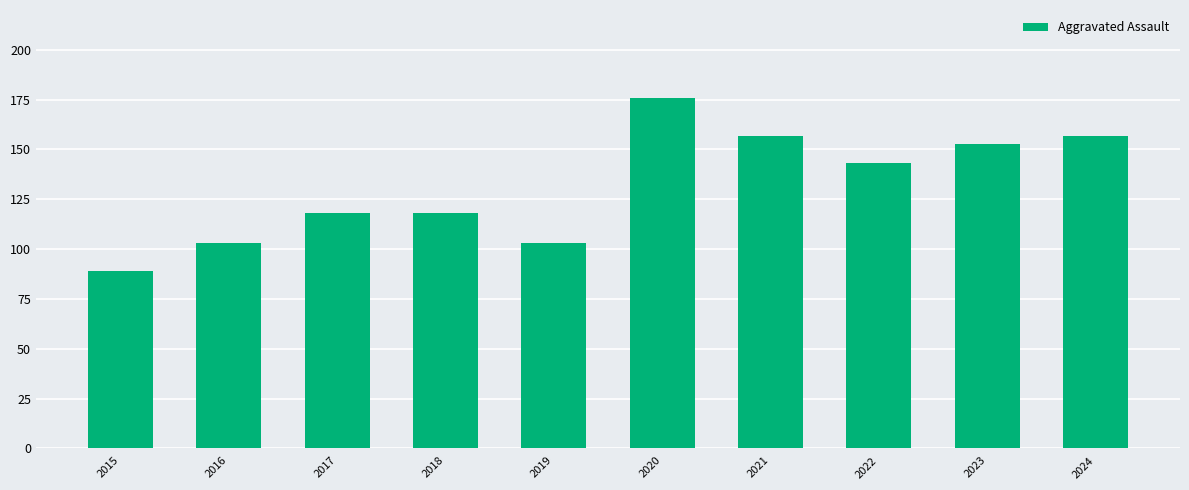

Does the chart contain stacked bars?

No